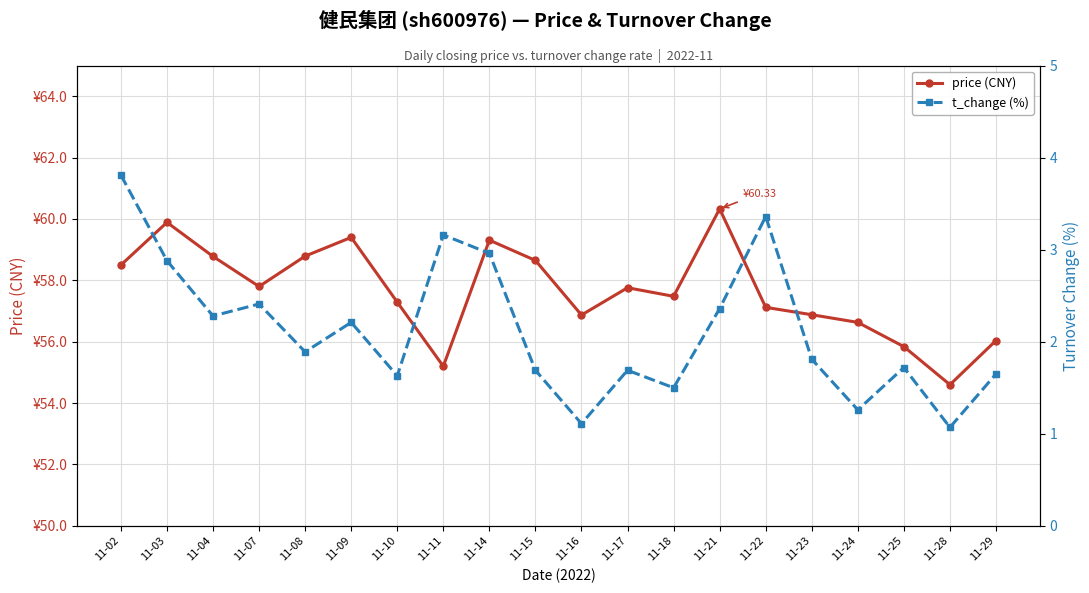

Which category has the highest value across all series?

11-21